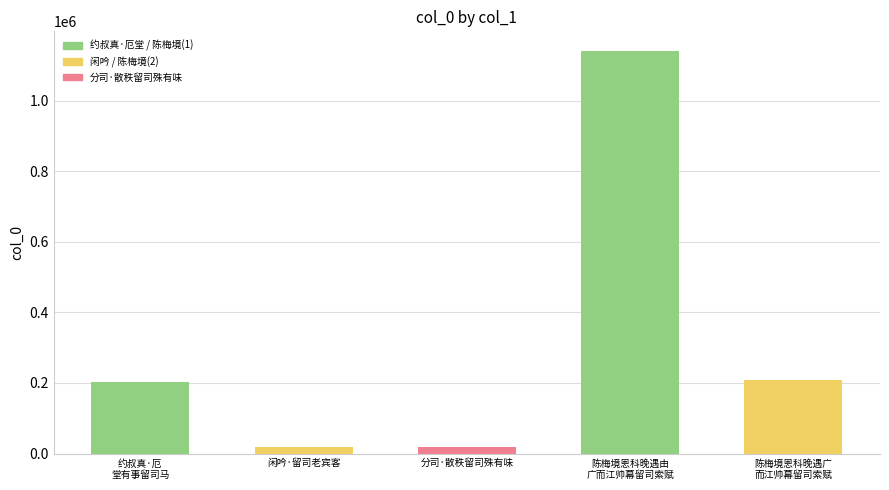

Which label corresponds to the largest value in the chart?

陈梅境恩科晚遇由
广而江帅幕留司索赋